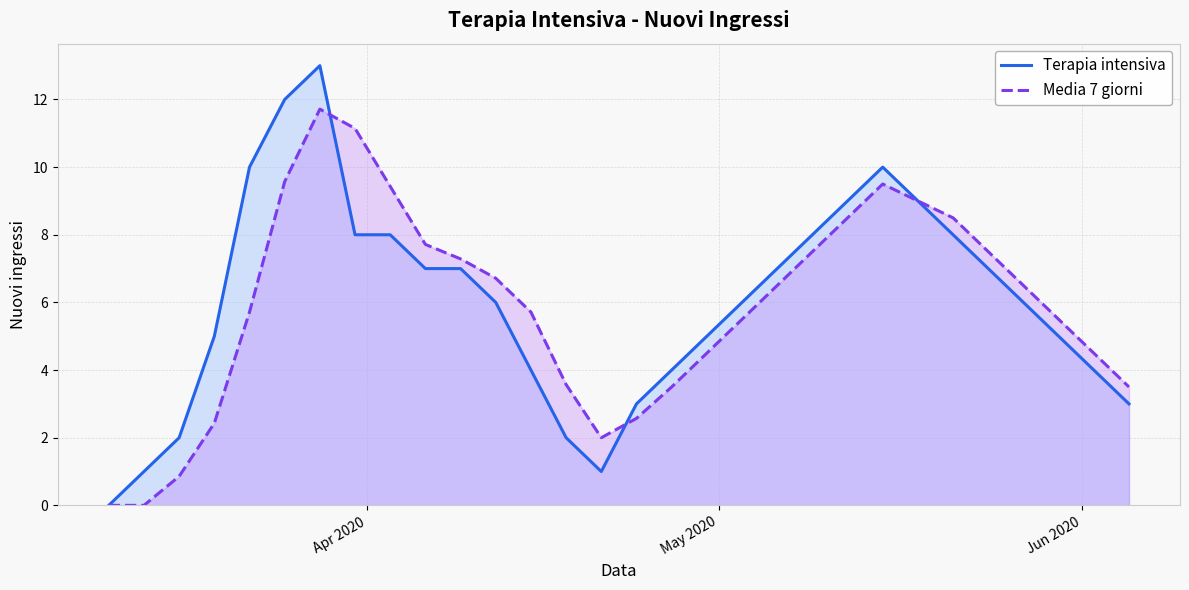

Which series has the largest range (max minus min)?

Terapia intensiva